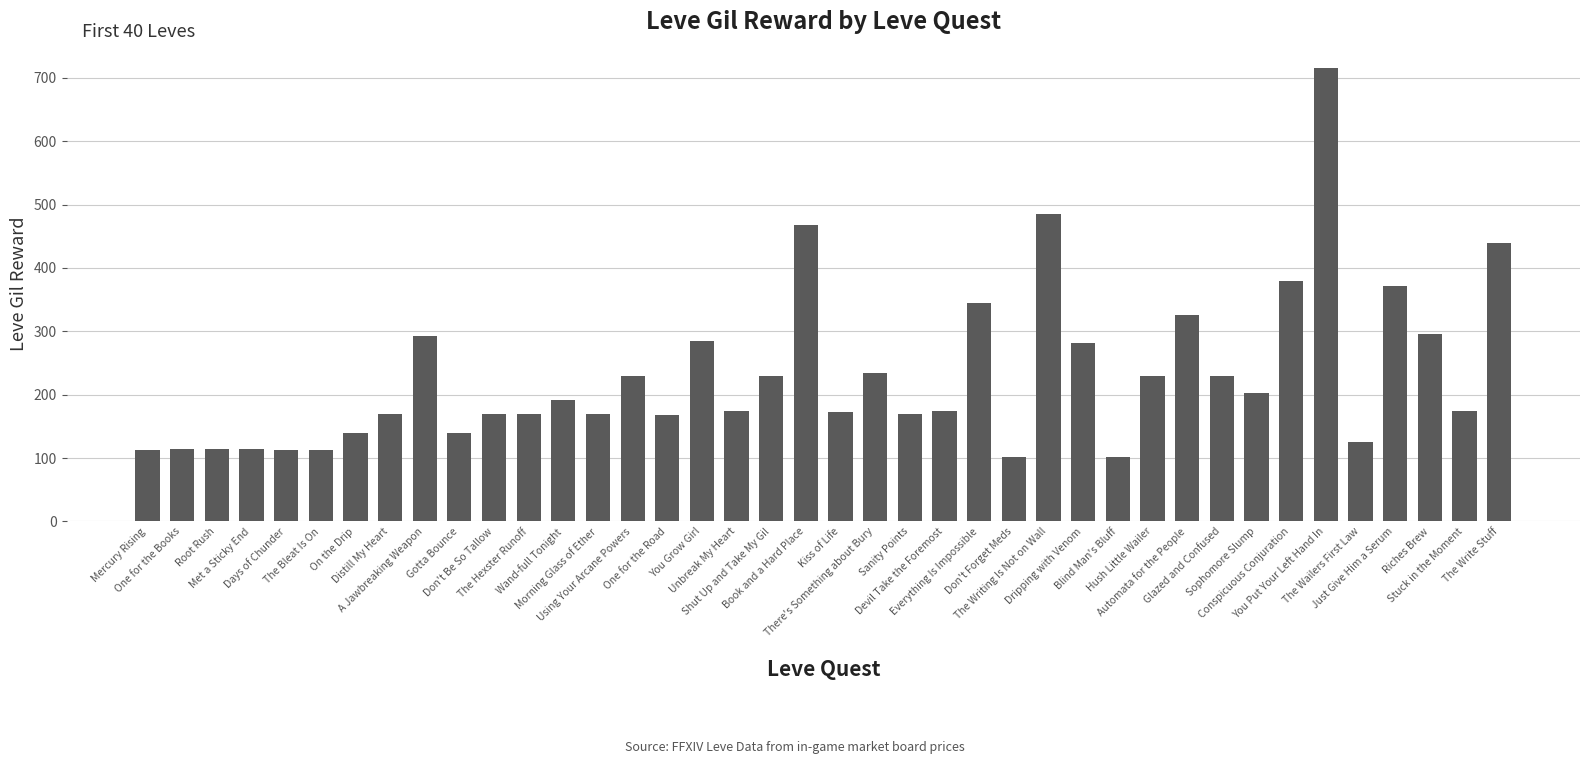

What is the sum of all values?

9228